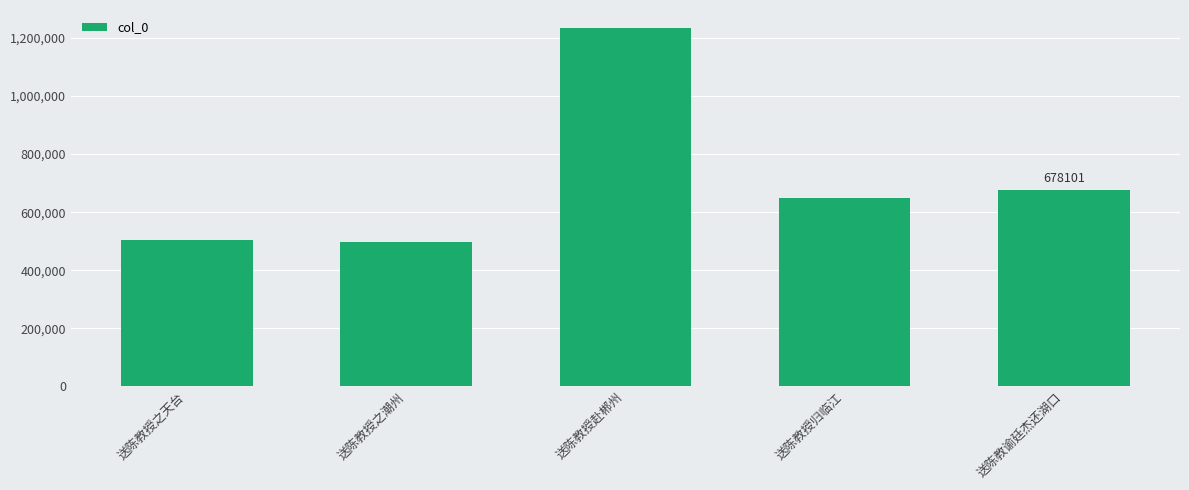

Reading left to right, list all the values displayed in this chart.

送陈教授之天台=504442	送陈教授之潮州=497770	送陈教授赴郴州=1234569	送陈教授归临江=649154	送陈教谕廷杰还湖口=678101